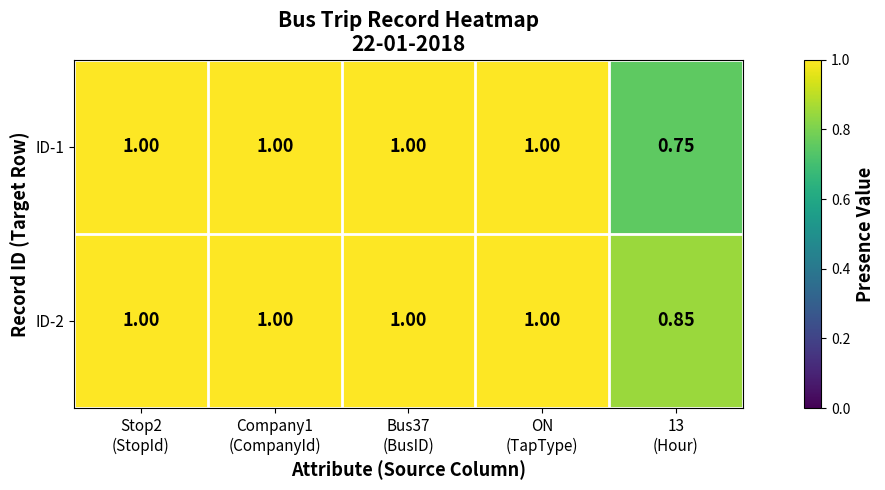

Count the number of categories in the chart.

5